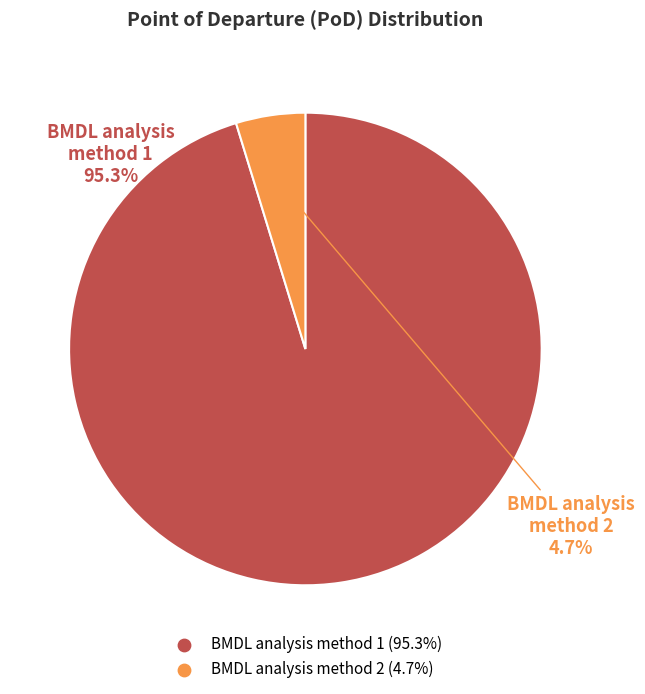

True or false: BMDL analysis method 2 accounts for 18% of the total.

False